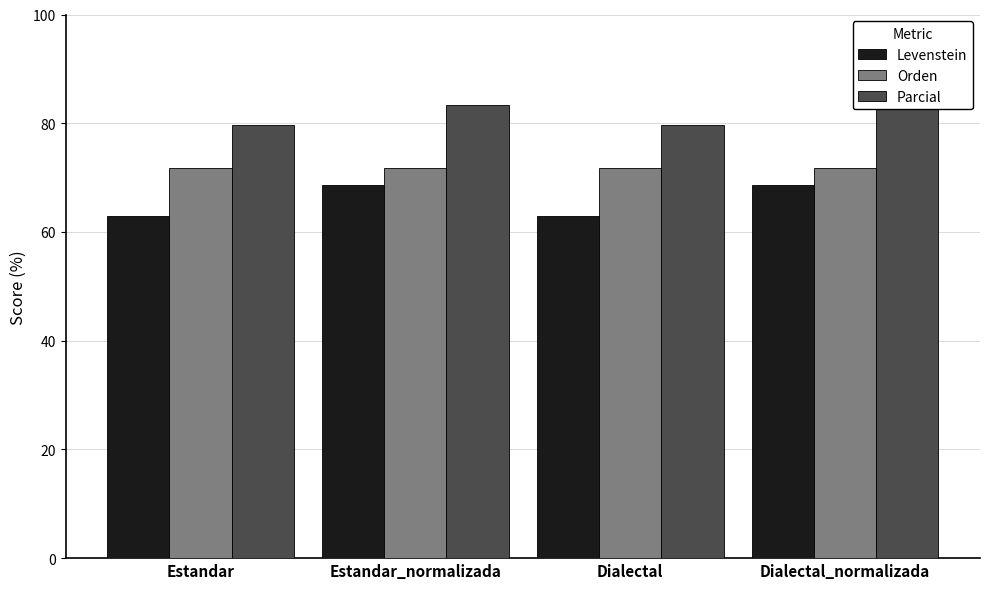

Rank the series by their average value, from highest to lowest.

Parcial, Orden, Levenstein